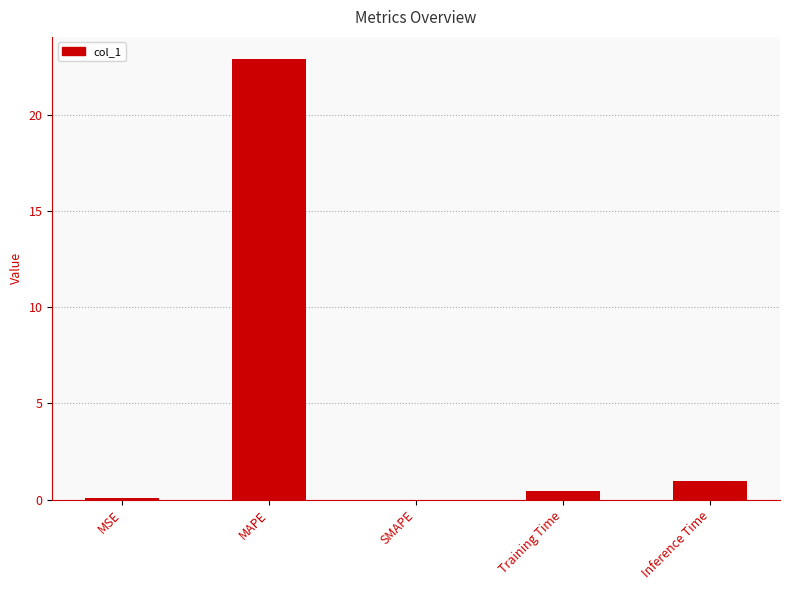

Which label corresponds to the largest value in the chart?

MAPE